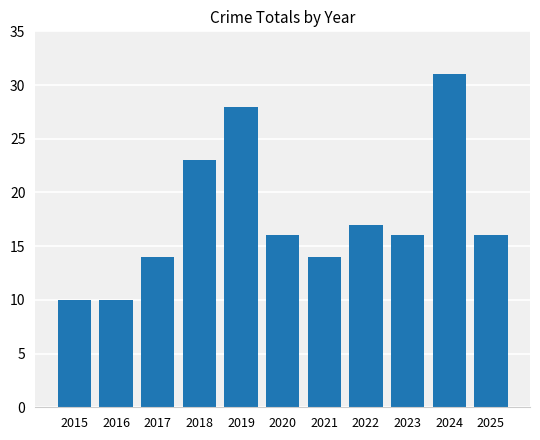

Approximately how many times larger is the value at 2017 compared to 2019?

0.5